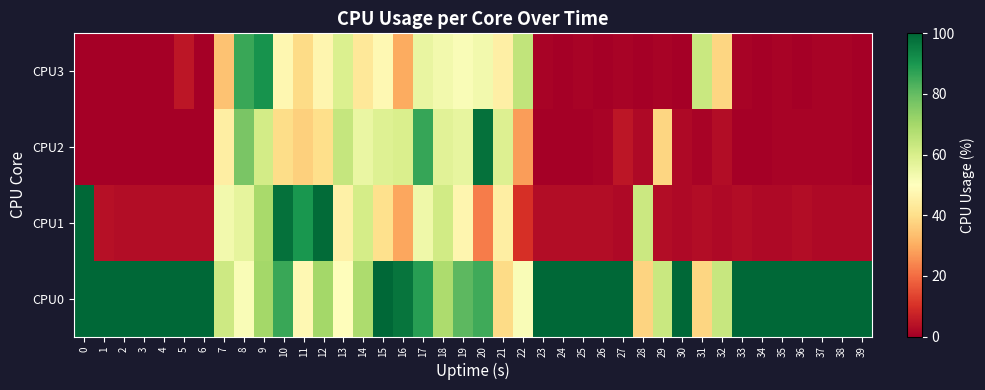

Reading right to left, transcribe all the data shown in this chart.

CPU0: 39=100.0	38=100.0	37=100.0	36=100.0	35=100.0	34=100.0	33=100.0	32=63.4	31=38.0	30=100.0	29=63.0	28=37.6	27=100.0	26=100.0	25=100.0	24=100.0	23=100.0	22=51.5	21=39.4	20=85.0	19=81.0	18=68.7	17=88.0	16=97.0	15=100.0	14=68.4	13=49.5	12=70.0	11=48.0	10=85.9	9=70.0	8=51.5	7=62.2	6=100.0	5=100.0	4=100.0	3=100.0	2=100.0	1=100.0	0=100.0
CPU1: 39=2.0	38=2.0	37=2.0	36=3.0	35=2.0	34=2.0	33=3.0	32=2.0	31=3.0	30=2.0	29=3.0	28=62.6	27=2.0	26=3.0	25=3.0	24=3.0	23=3.0	22=10.0	21=44.9	20=22.5	19=47.0	18=61.6	17=54.0	16=29.0	15=40.4	14=60.8	13=45.5	12=99.0	11=90.0	10=98.0	9=69.3	8=56.4	7=53.5	6=3.0	5=3.0	4=3.0	3=3.0	2=3.0	1=3.8	0=100.0
CPU2: 39=0.0	38=1.0	37=1.0	36=1.0	35=1.0	34=0.0	33=0.0	32=3.0	31=1.0	30=2.0	29=38.0	28=2.0	27=5.0	26=1.0	25=0.0	24=0.0	23=0.0	22=27.7	21=58.6	20=98.0	19=56.0	18=57.7	17=86.1	16=59.6	15=58.4	14=55.1	13=64.0	12=40.0	11=37.0	10=39.6	9=61.0	8=76.8	7=44.6	6=0.0	5=0.0	4=0.0	3=0.0	2=0.0	1=0.0	0=0.0
CPU3: 39=0.0	38=1.0	37=1.0	36=0.0	35=1.0	34=0.0	33=1.0	32=38.0	31=63.0	30=0.0	29=1.0	28=0.0	27=1.0	26=0.0	25=1.0	24=0.0	23=1.0	22=64.6	21=45.0	20=53.5	19=51.5	18=53.5	17=55.6	16=30.0	15=48.0	14=42.6	13=59.2	12=47.0	11=39.2	10=47.5	9=91.0	8=85.9	7=34.3	6=0.0	5=5.0	4=0.0	3=0.0	2=0.0	1=0.0	0=0.0